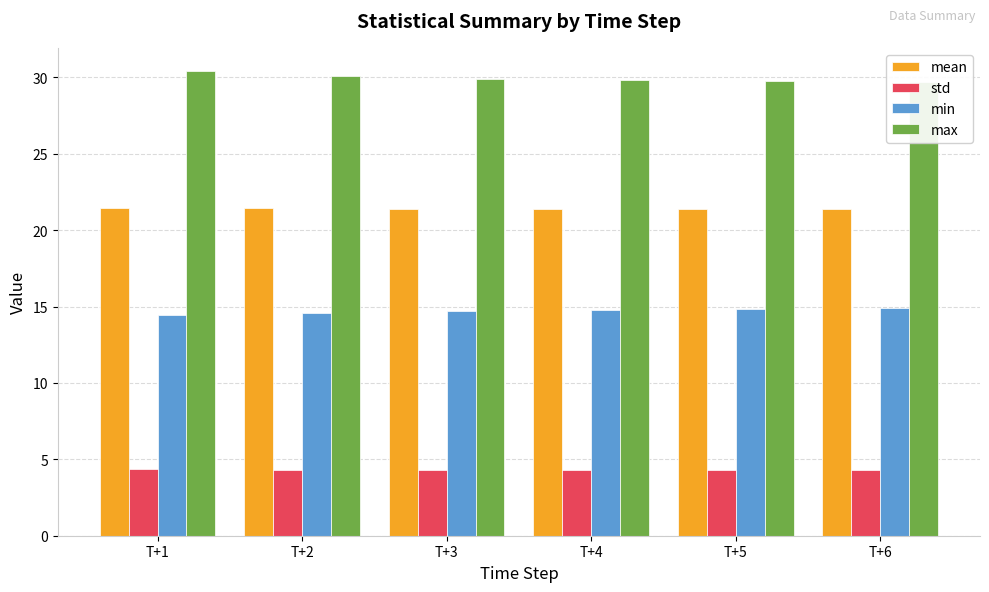

How many bars are there in total?

24